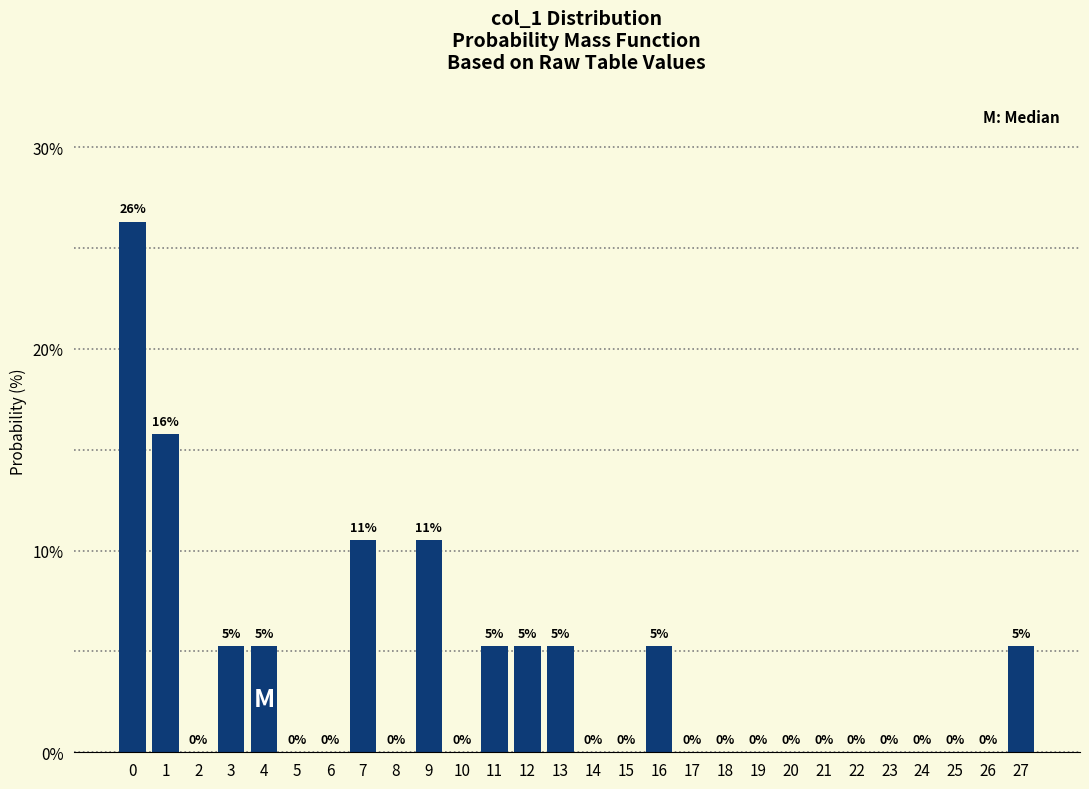

The value at 13 is 7.9. True or false?

False